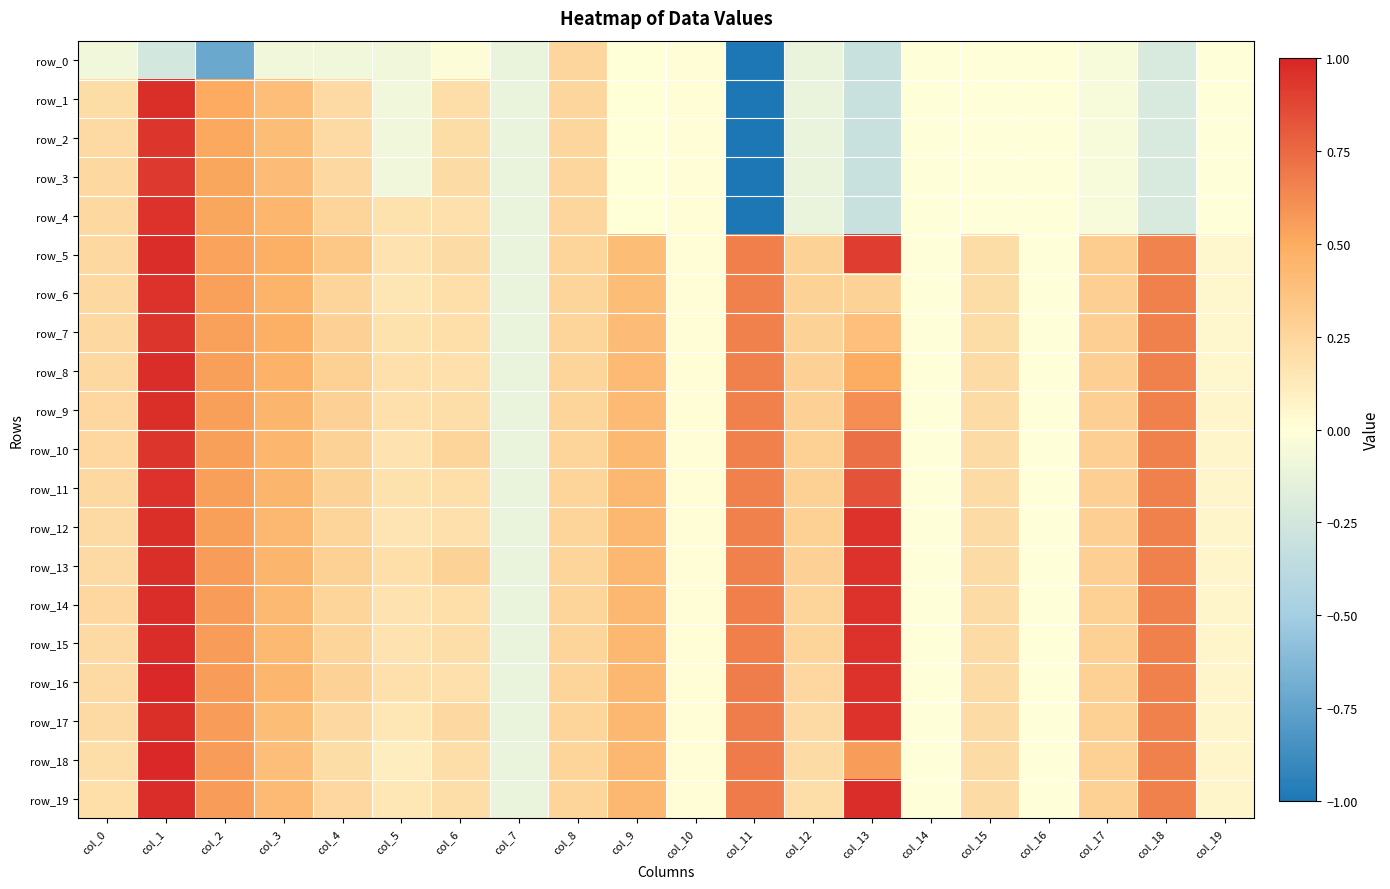

Rank the categories by row_14 value from highest to lowest.

col_1, col_13, col_11, col_18, col_2, col_9, col_3, col_17, col_12, col_8, col_4, col_0, col_15, col_6, col_5, col_19, col_10, col_14, col_16, col_7